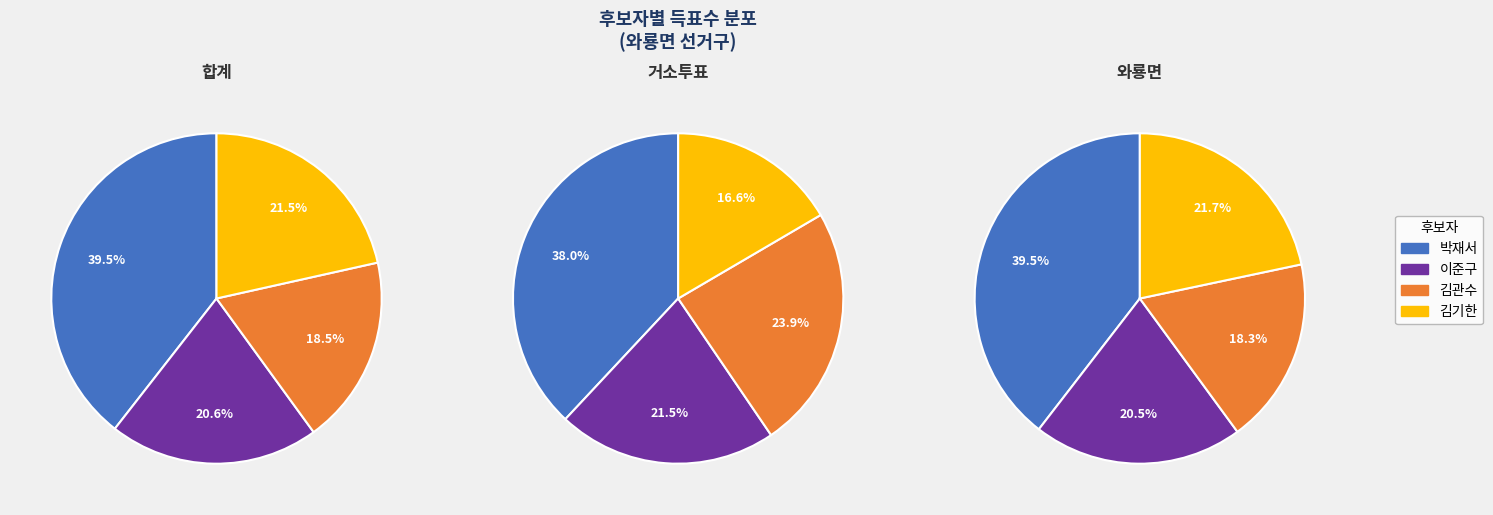

What is the difference between the highest and lowest values at 와룡면?

788